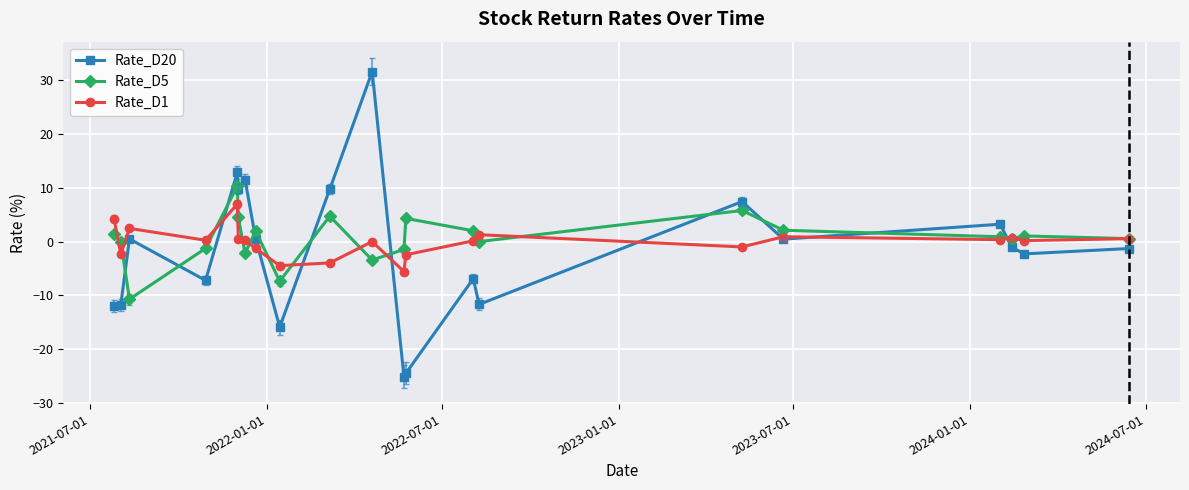

Rank the series by their maximum value, from lowest to highest.

Rate_D1, Rate_D5, Rate_D20